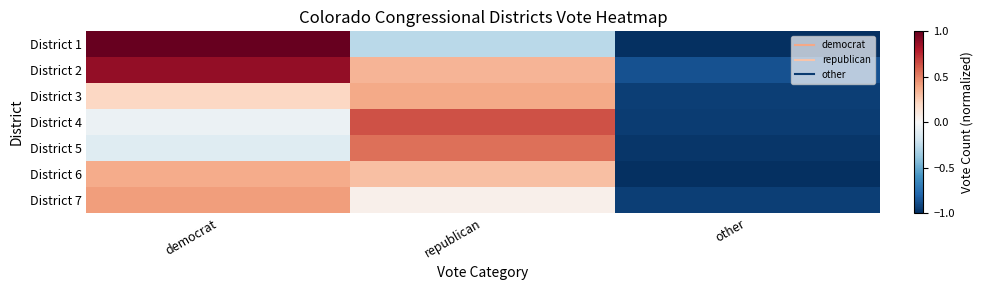

Which has a higher value, other or democrat?

democrat